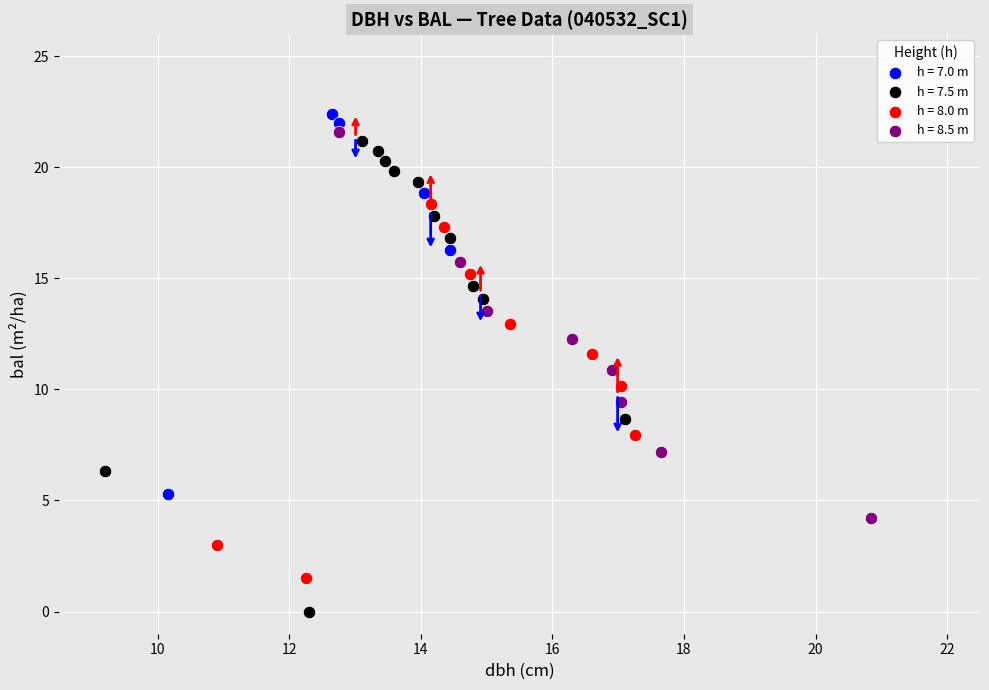

Which series contains the lowest Y value?

h = 7.5 m